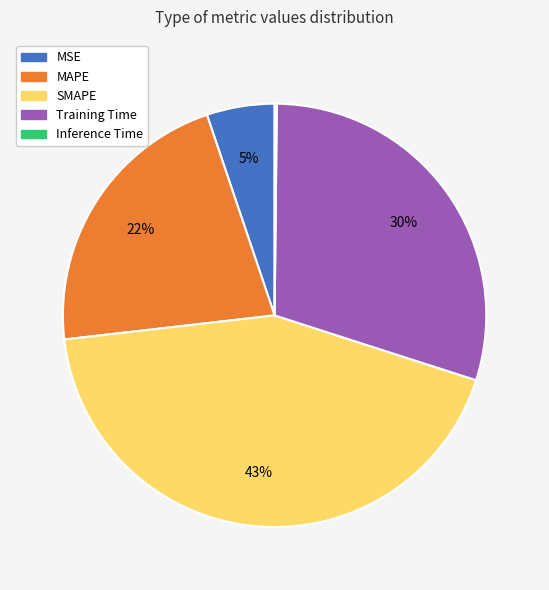

Is MAPE the majority of the pie?

No